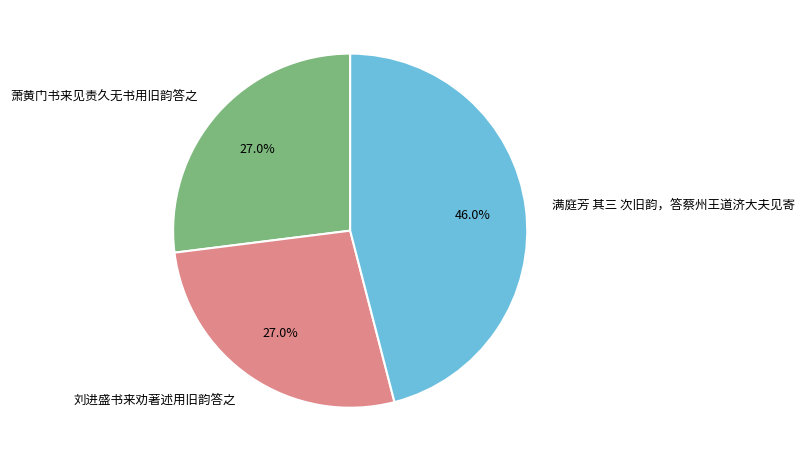

Combined, what portion of the pie is 满庭芳 其三 次旧韵，答蔡州王道济大夫见寄 and 刘进盛书来劝著述用旧韵答之?

73.0%